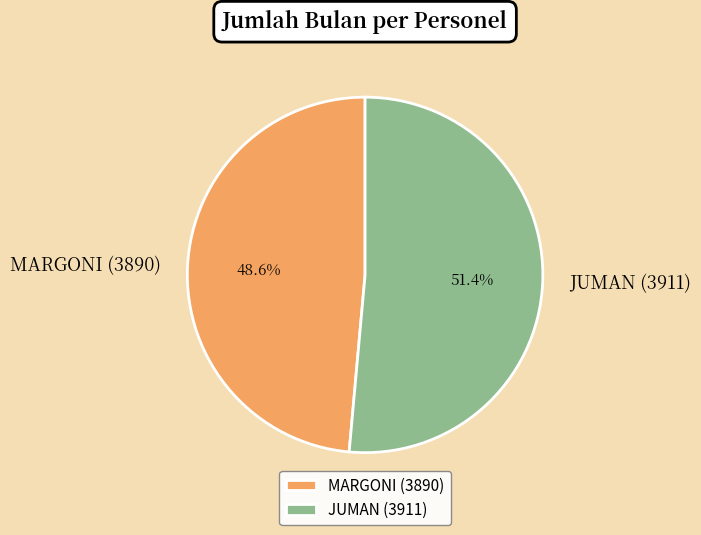

Approximately how many times larger is the value at MARGONI (3890) compared to JUMAN (3911)?

0.9